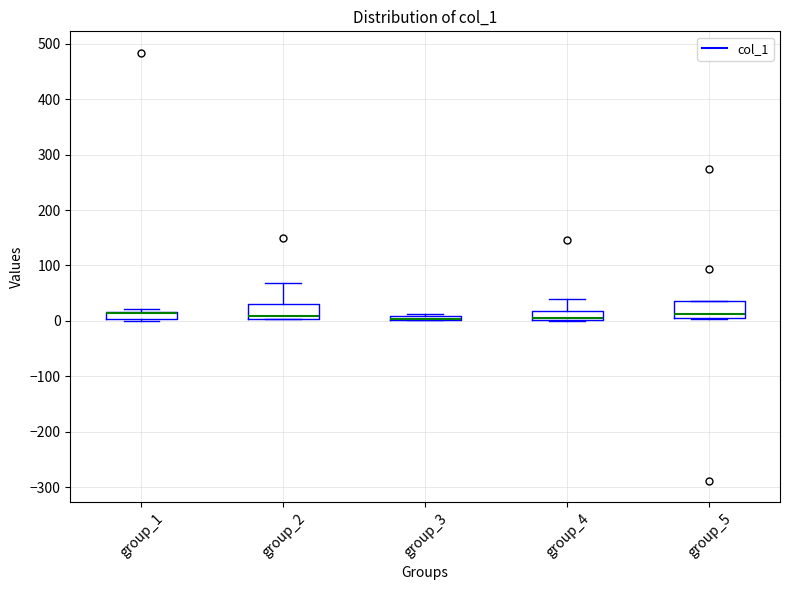

Where does the upper whisker of the box for group_4 end on the y-axis? The values are not printed on the chart, so give them approximately, as read against the axis.

40